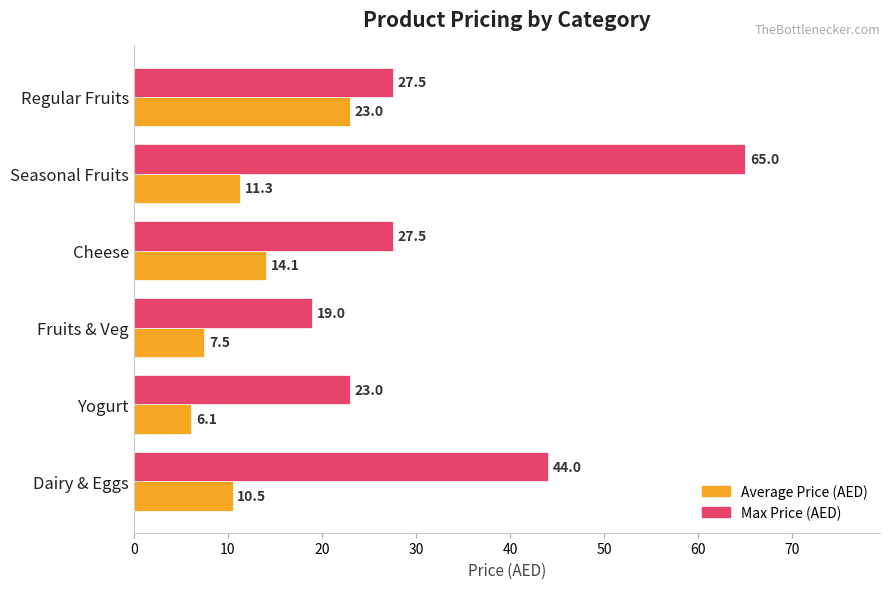

List the series in order of their peak value, highest first.

Max Price (AED), Average Price (AED)